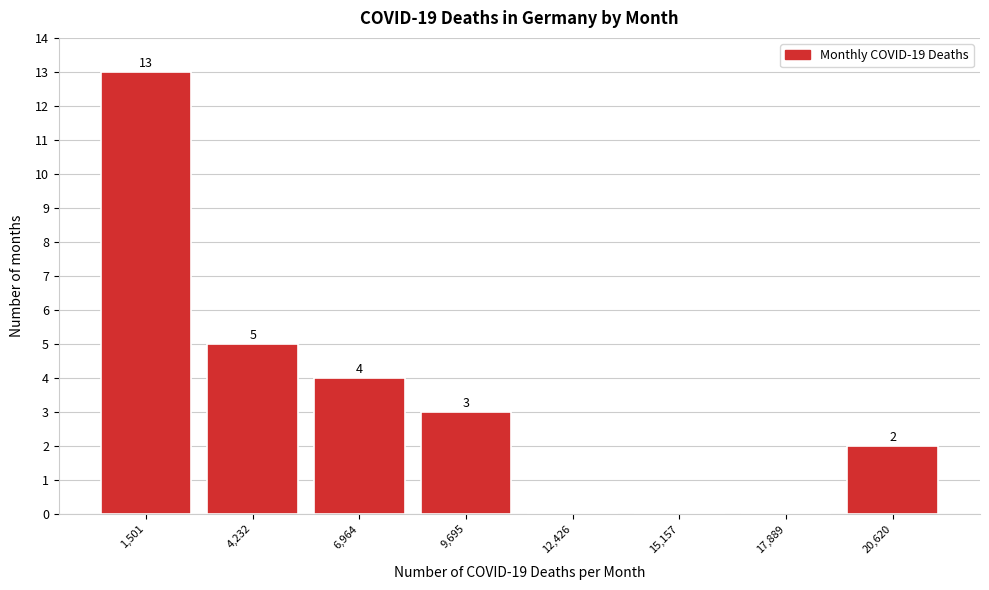

Which range on the x-axis has the tallest bar?

0 to 3000